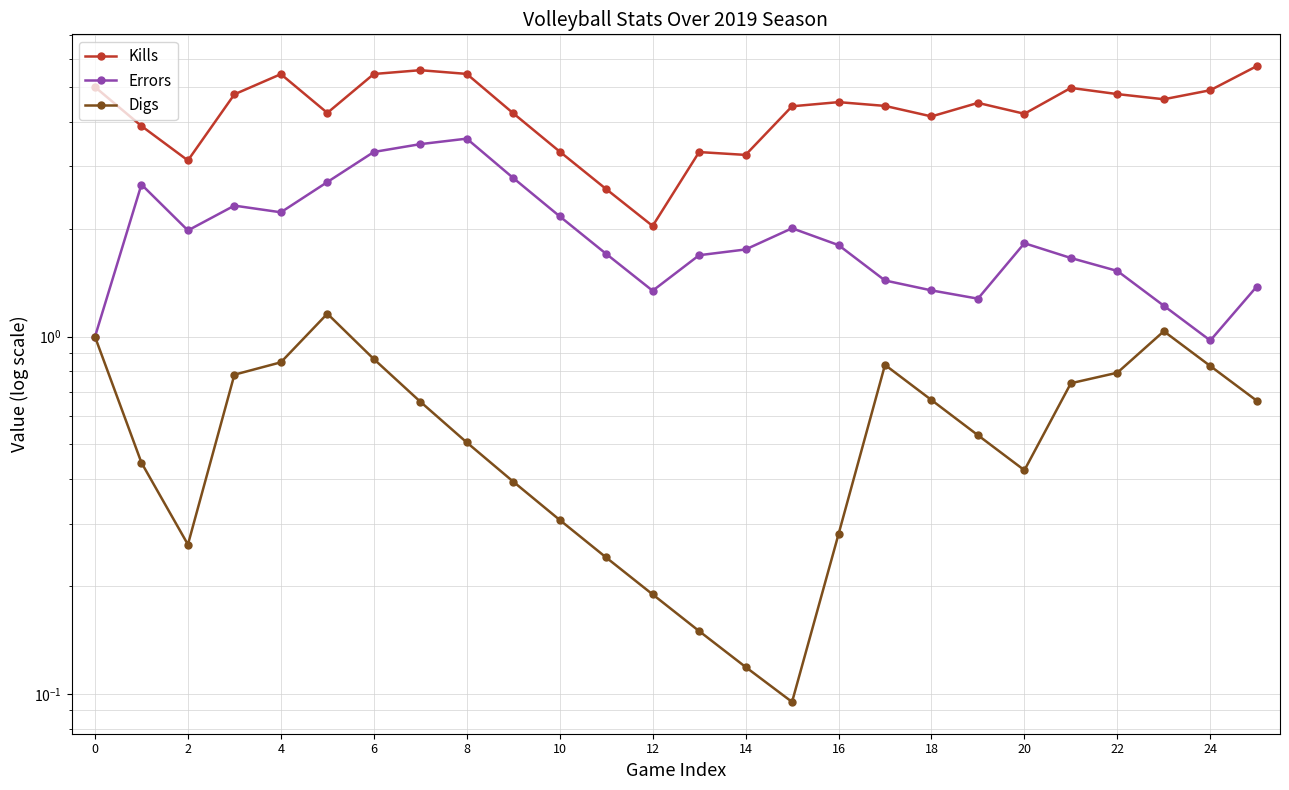

True or false: Kills has a value of 1.6 at 14.

False